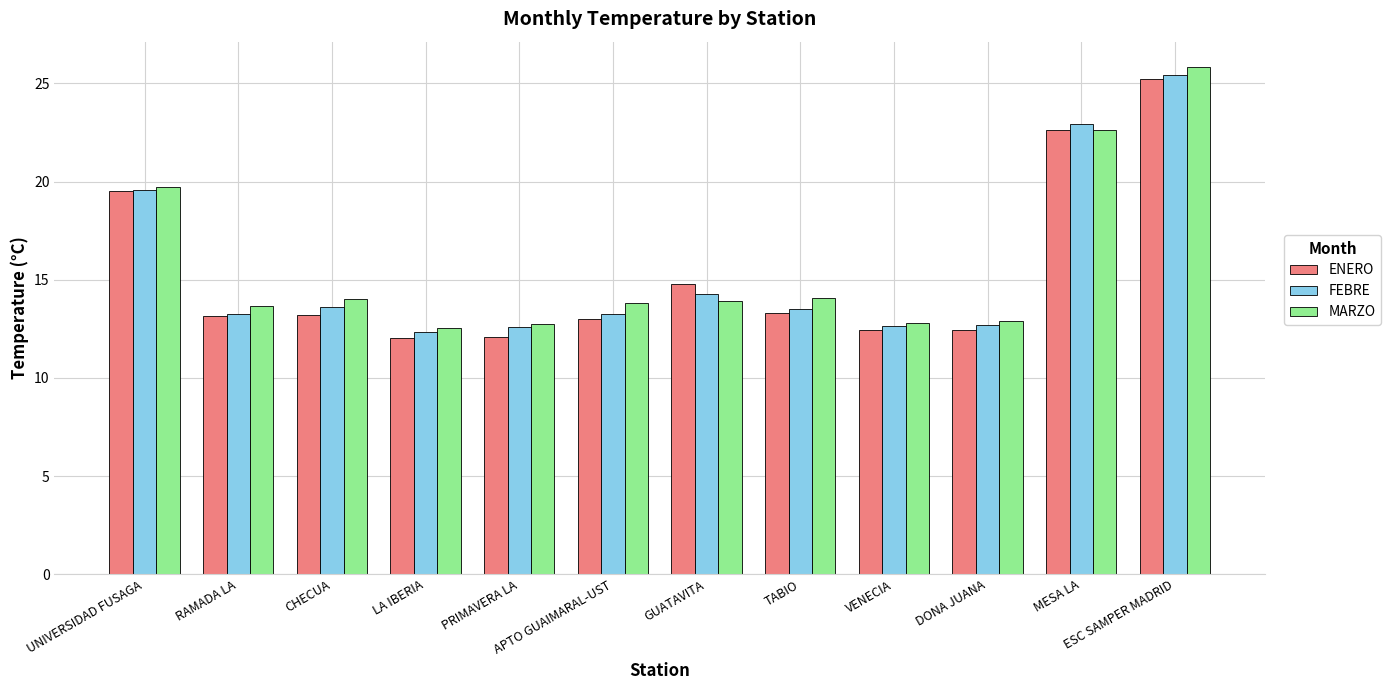

The value of FEBRE at VENECIA is 12.6. True or false?

True